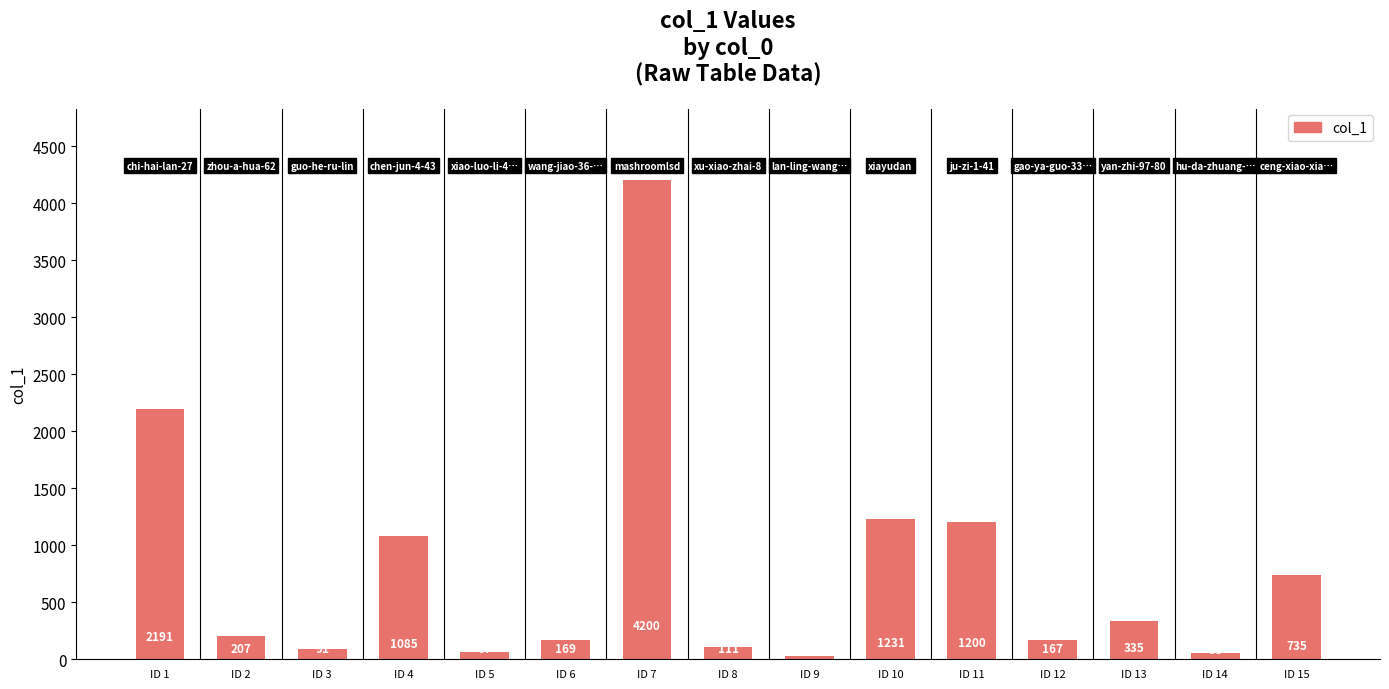

Does the chart contain stacked bars?

No